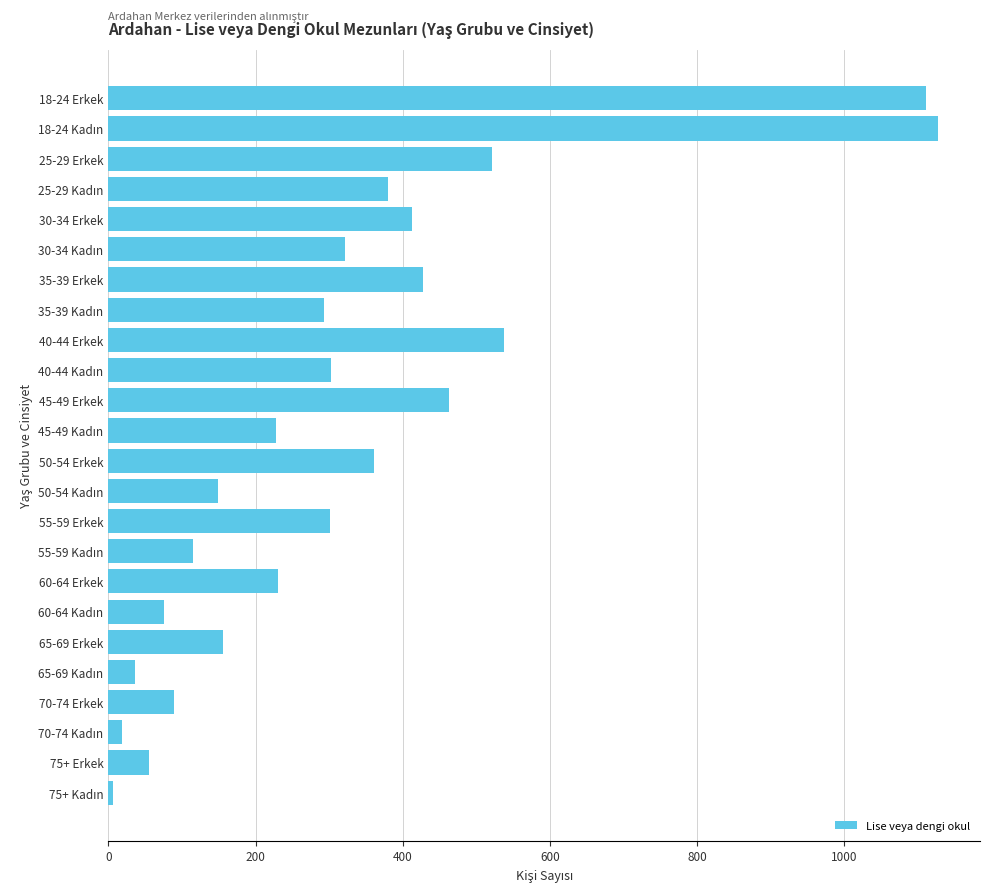

What is the sum of all values?

7716